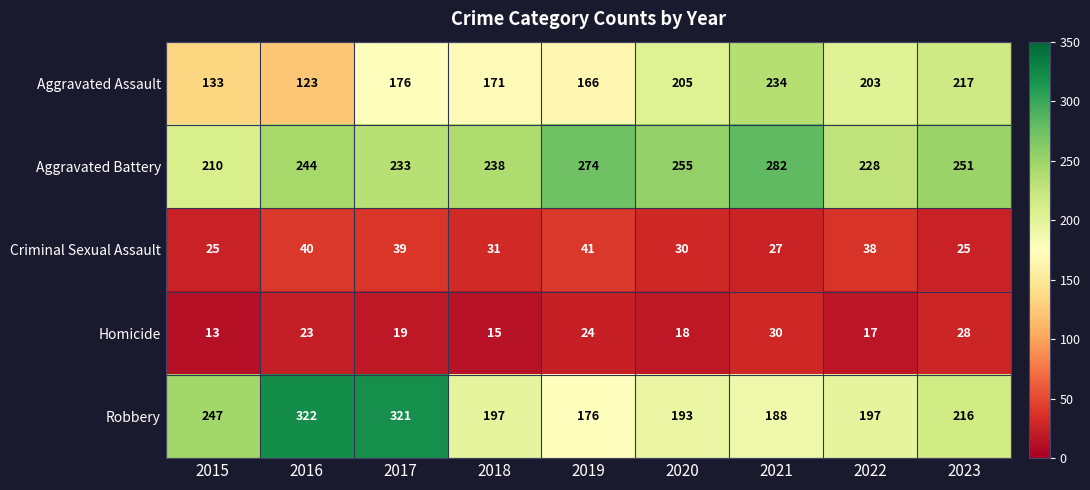

List the series in order of their peak value, highest first.

Robbery, Aggravated Battery, Aggravated Assault, Criminal Sexual Assault, Homicide